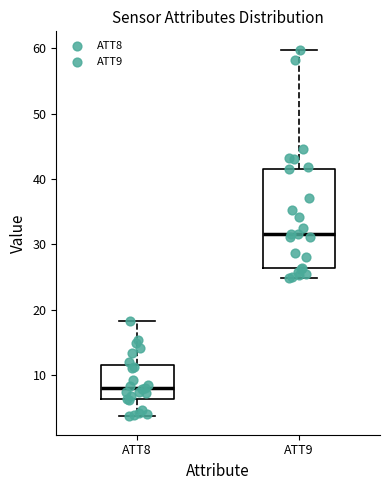

Reading left to right, transcribe this box plot: for each box, give where its median line is, the range the box spans, and where its two whiskers end, as read against the y-axis. The values are not printed on the chart, so give them approximately, as read against the axis.

ATT8: median 8, box 6 to 11, whiskers 4 to 18
ATT9: median 32, box 26 to 42, whiskers 25 to 60